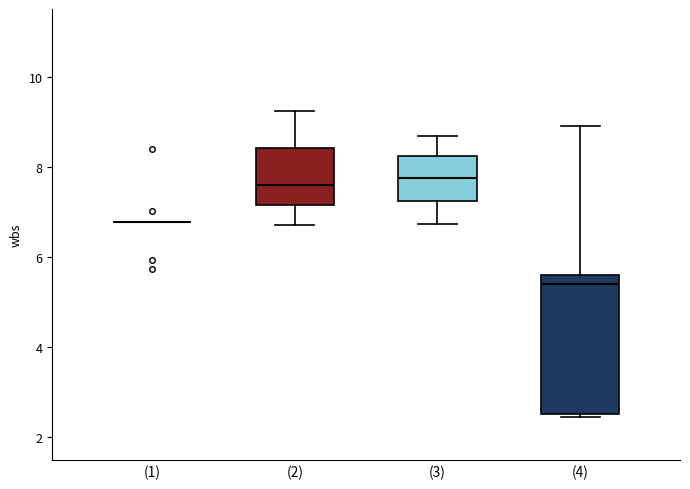

Reading left to right, read every box against the y-axis: the position of its median line, the range the box covers, and the ends of its whiskers. The values are not printed on the chart, so give them approximately, as read against the axis.

(1): box collapsed to a line at 6.8, whiskers 6.8 to 6.8
(2): median 7.6, box 7.2 to 8.4, whiskers 6.8 to 9.2
(3): median 7.8, box 7.2 to 8.2, whiskers 6.8 to 8.6
(4): median 5.4, box 2.6 to 5.6, whiskers 2.4 to 9.0